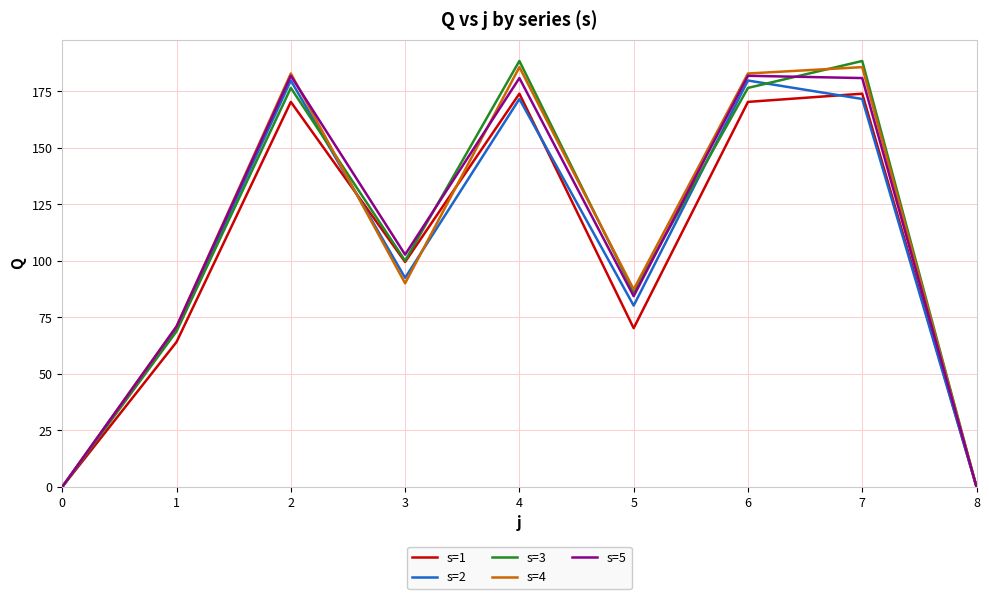

What is the total value across all series at 6?

891.7